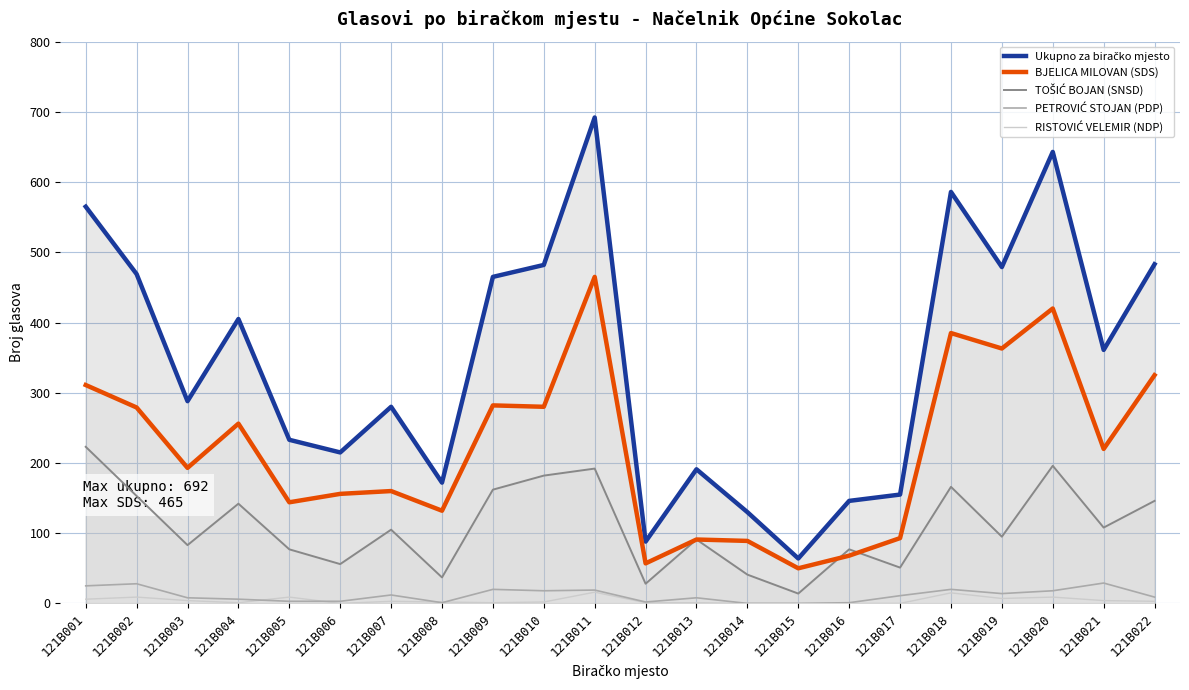

What is the average value of the PETROVIĆ STOJAN (PDP) series?

12